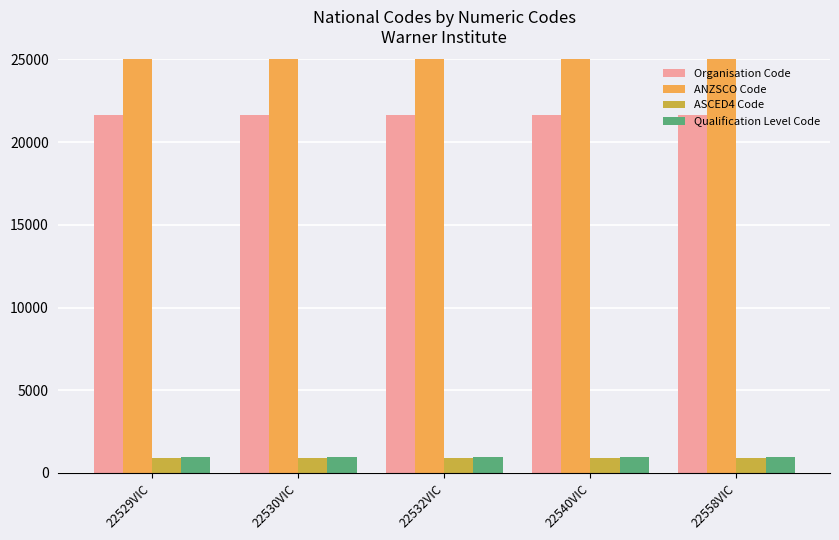

Is the value of Qualification Level Code at 22540VIC greater than the value of ANZSCO Code at 22530VIC?

No